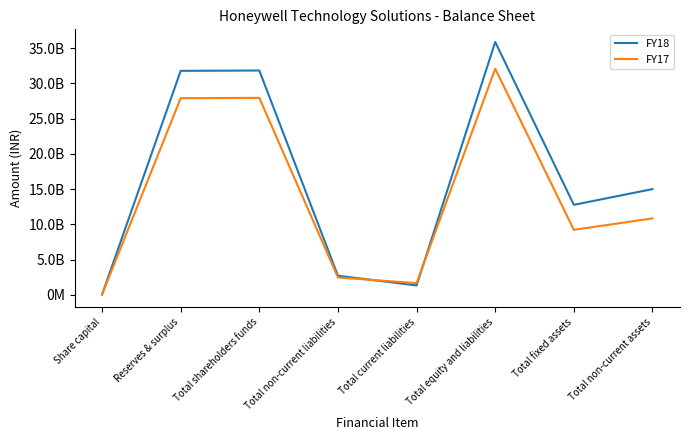

True or false: FY17 has a value of 27954700000 at Total shareholders funds.

True